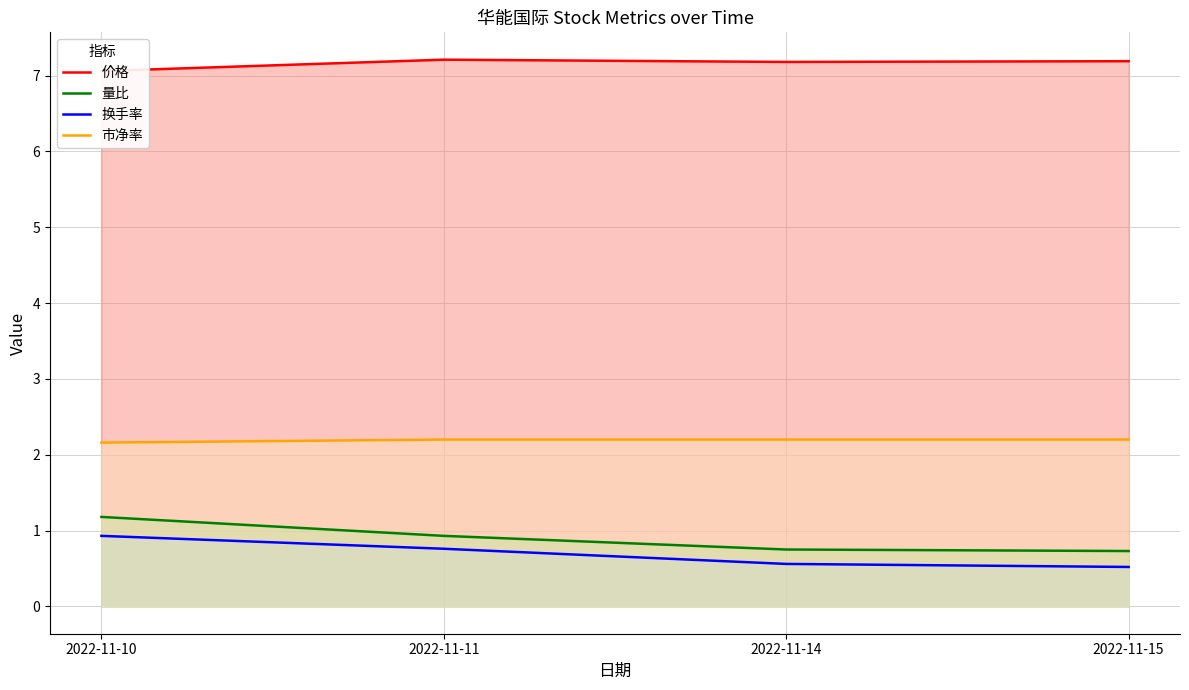

What is the difference between the maximum and second lowest values in the 量比 series?

0.4